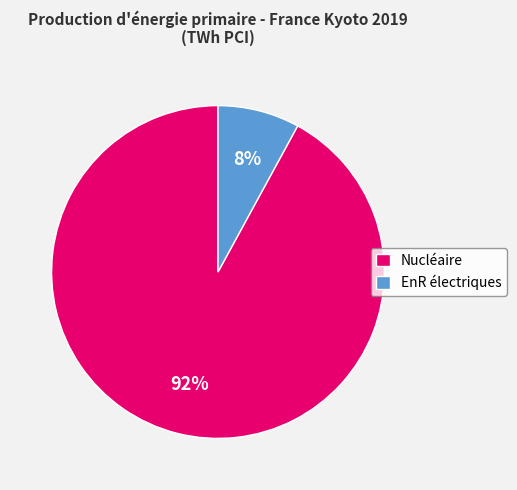

Do Nucléaire and EnR électriques together represent more than half of the pie?

Yes